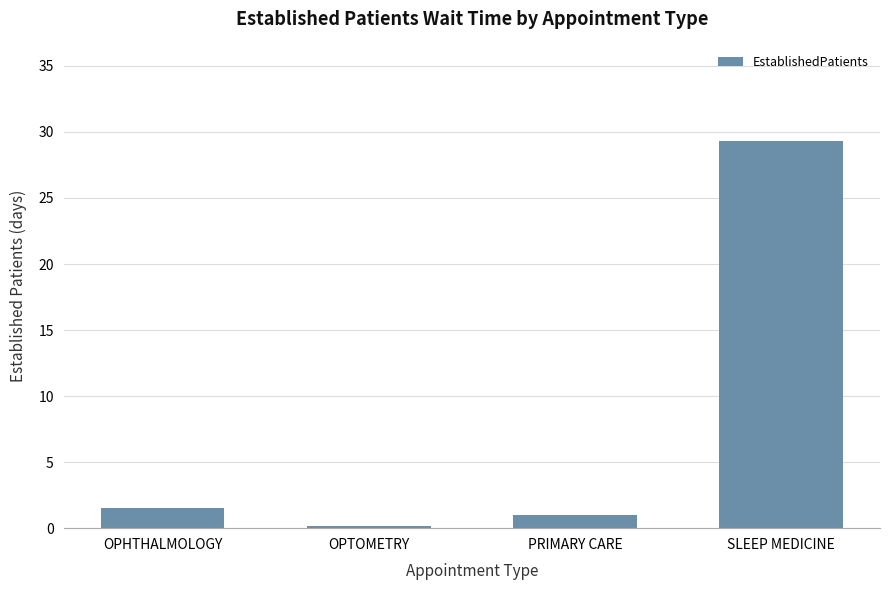

Which category has the highest value across all series?

SLEEP MEDICINE